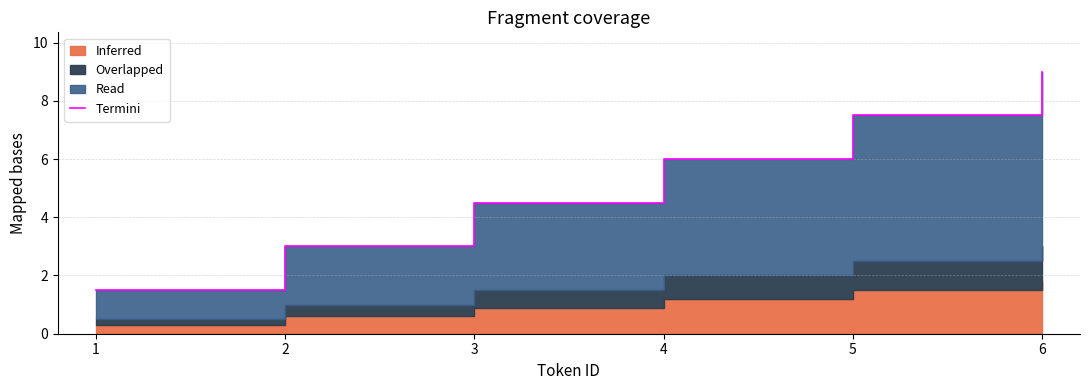

True or false: the data shows 4.5 at 3.

True